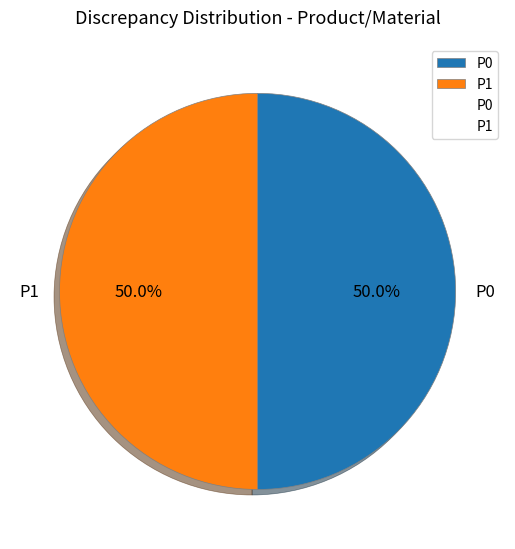

What portion of the pie excludes P1?

50.0%